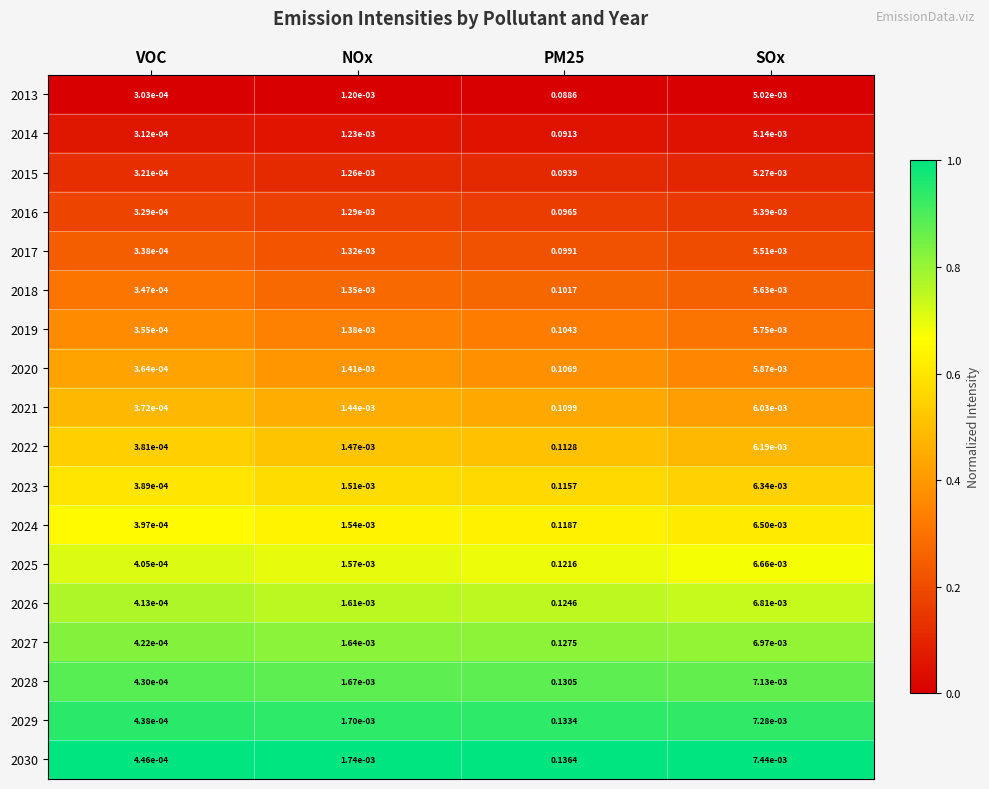

At which label is 2027 closest to 0?

VOC